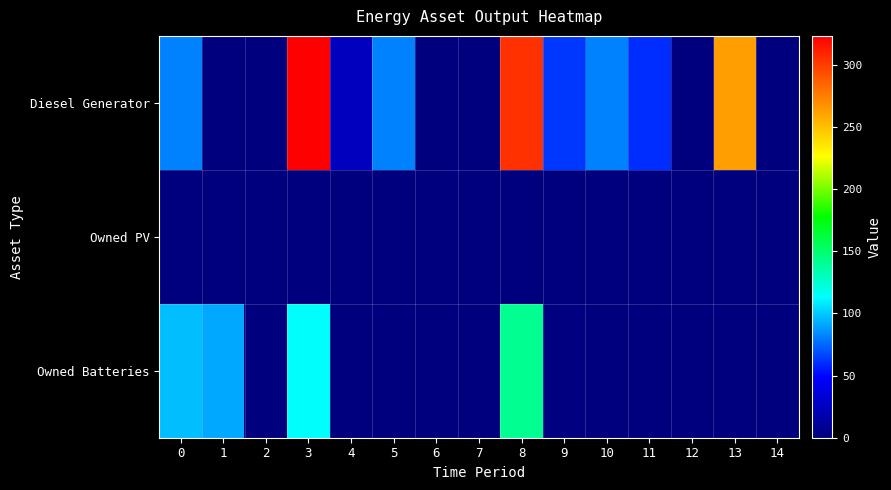

List the series in order of their overall mean, highest first.

Diesel Generator, Owned Batteries, Owned PV